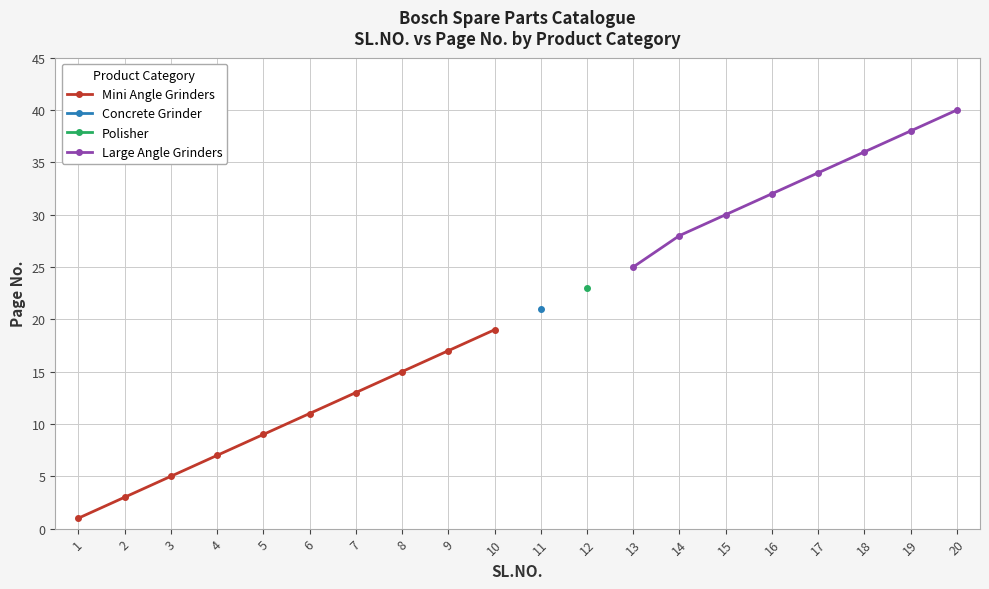

True or false: there are more than 1 points higher than both neighbors.

False